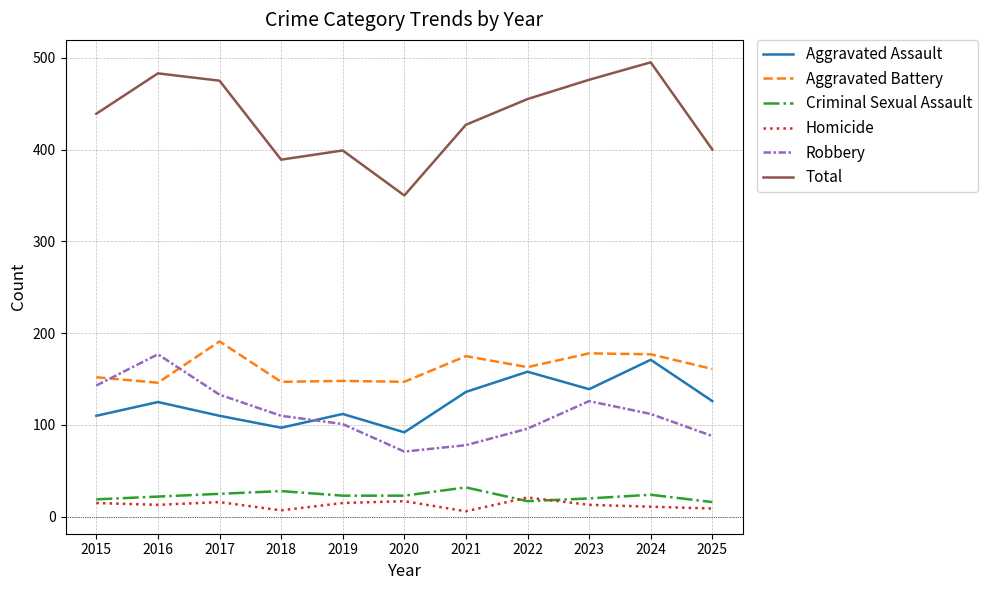

True or false: Robbery has more than 0 points higher than both neighbors.

True